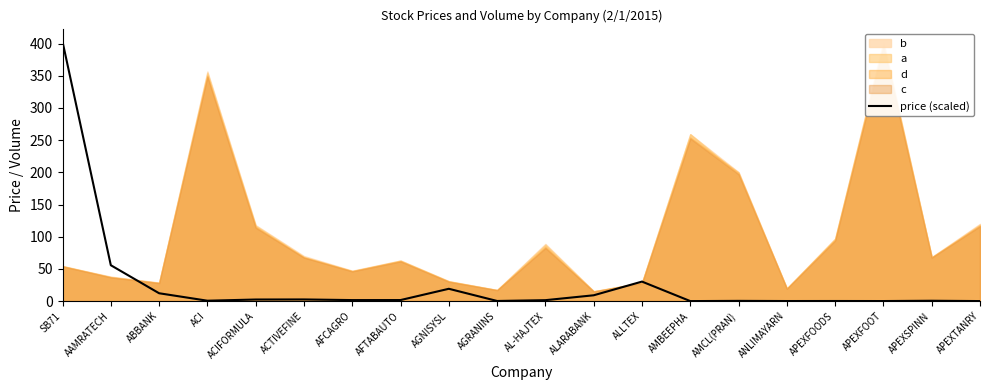

At which label does price (scaled) reach its peak?

SB71